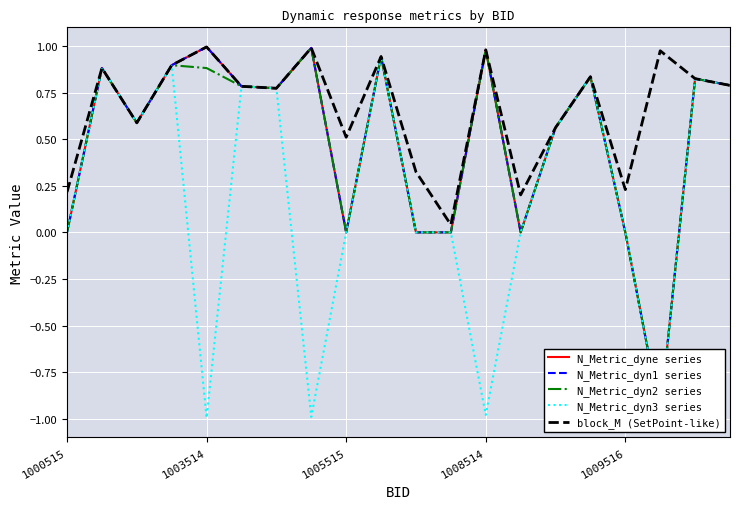

True or false: N_Metric_dyn3 series has more than 0 points higher than both neighbors.

True